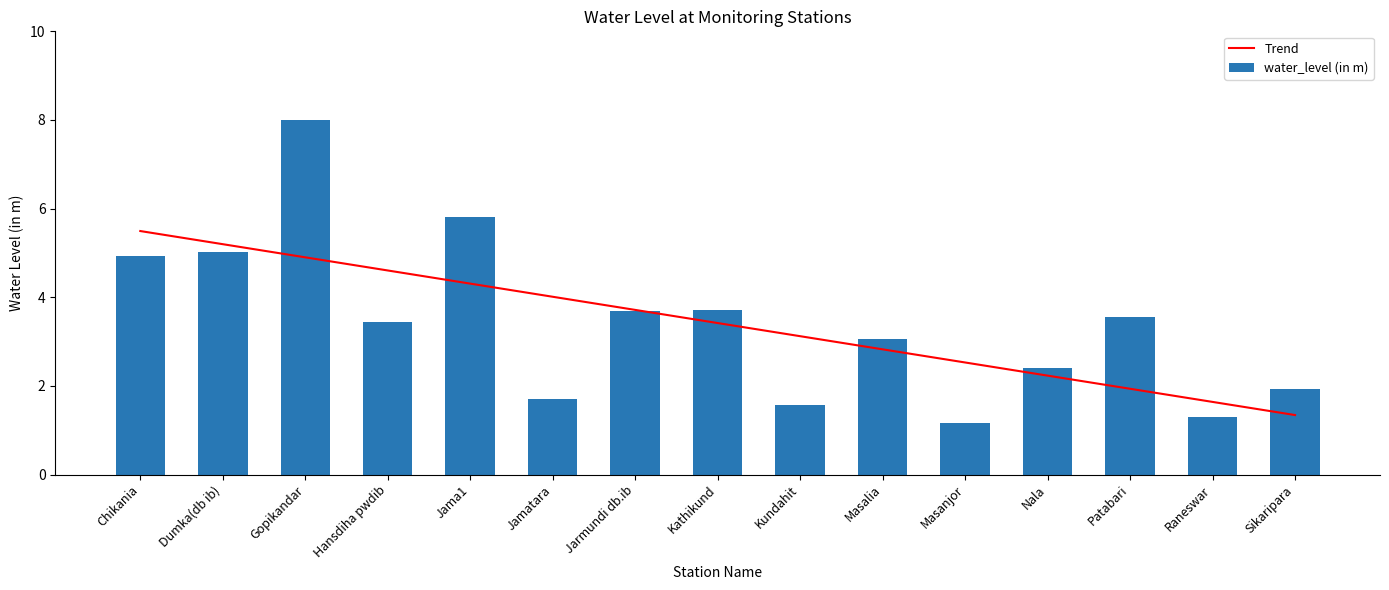

What is the sum of all water_level (in m) values?

51.3